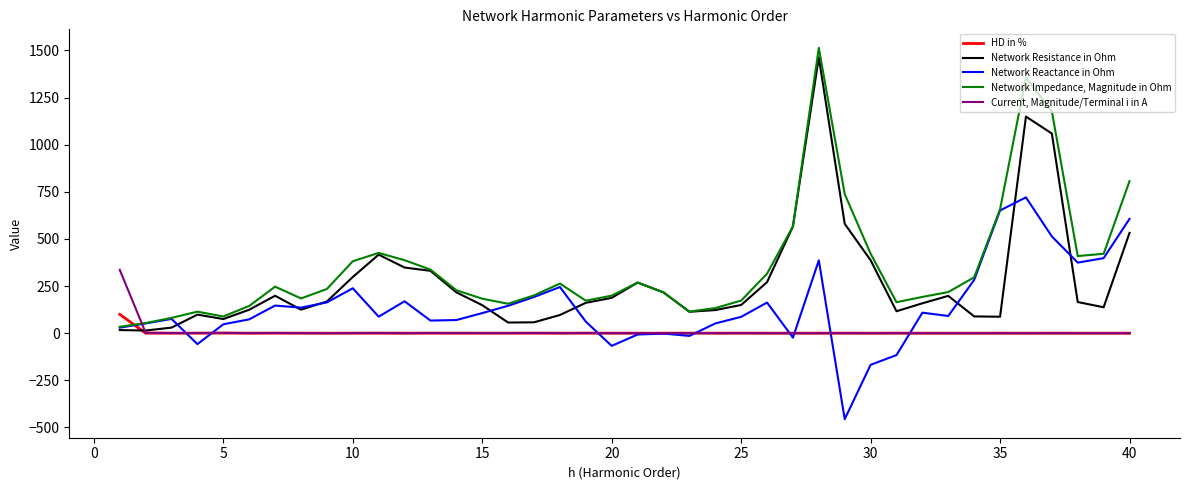

Which series has the largest range (max minus min)?

Network Impedance, Magnitude in Ohm